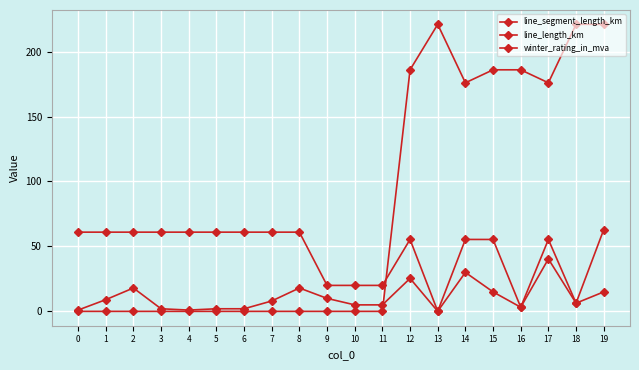

How many distinct data groups are displayed?

3